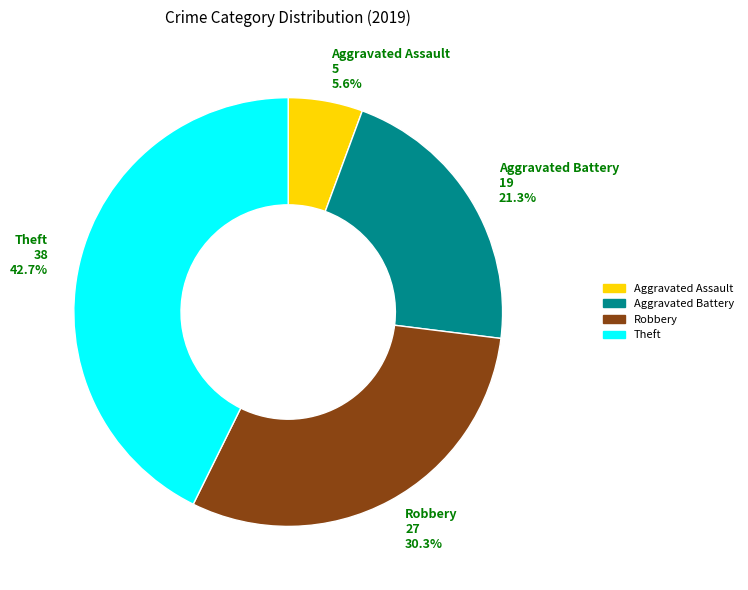

Rank the categories by value from lowest to highest.

Aggravated Assault, Aggravated Battery, Robbery, Theft